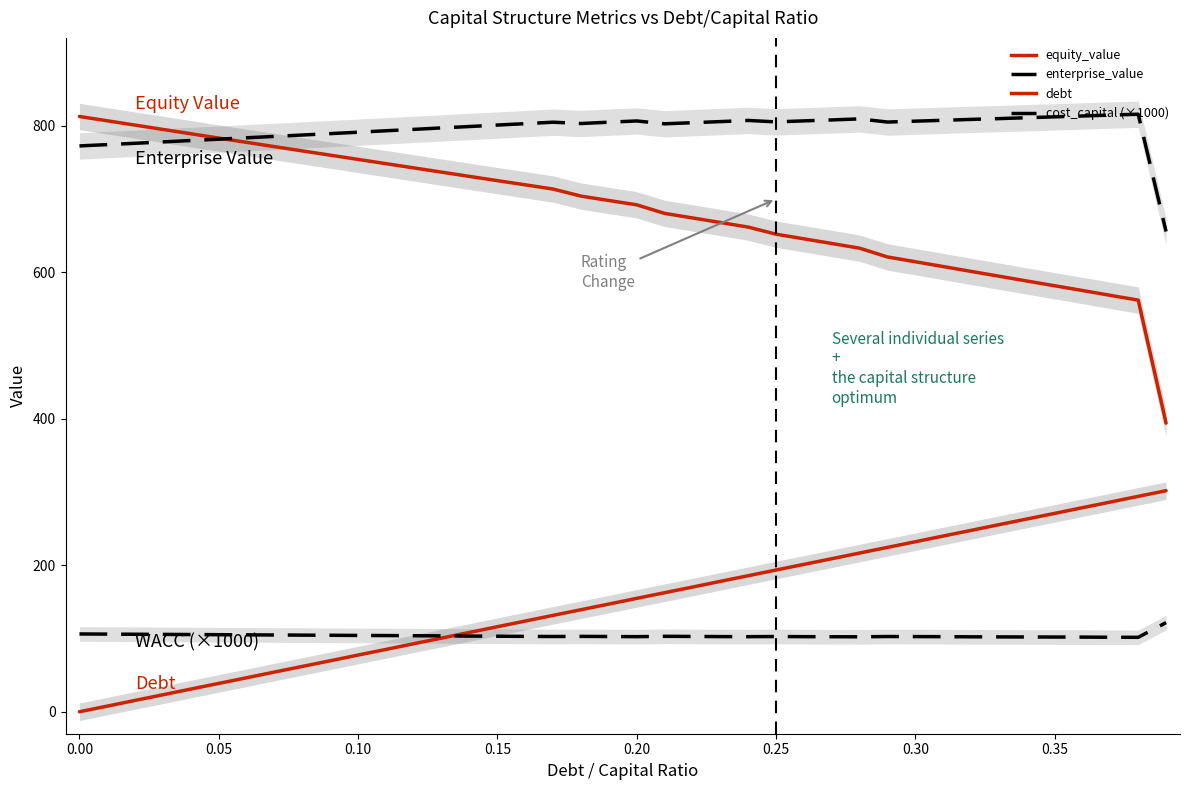

What is the sum of all equity_value values?

27389.5